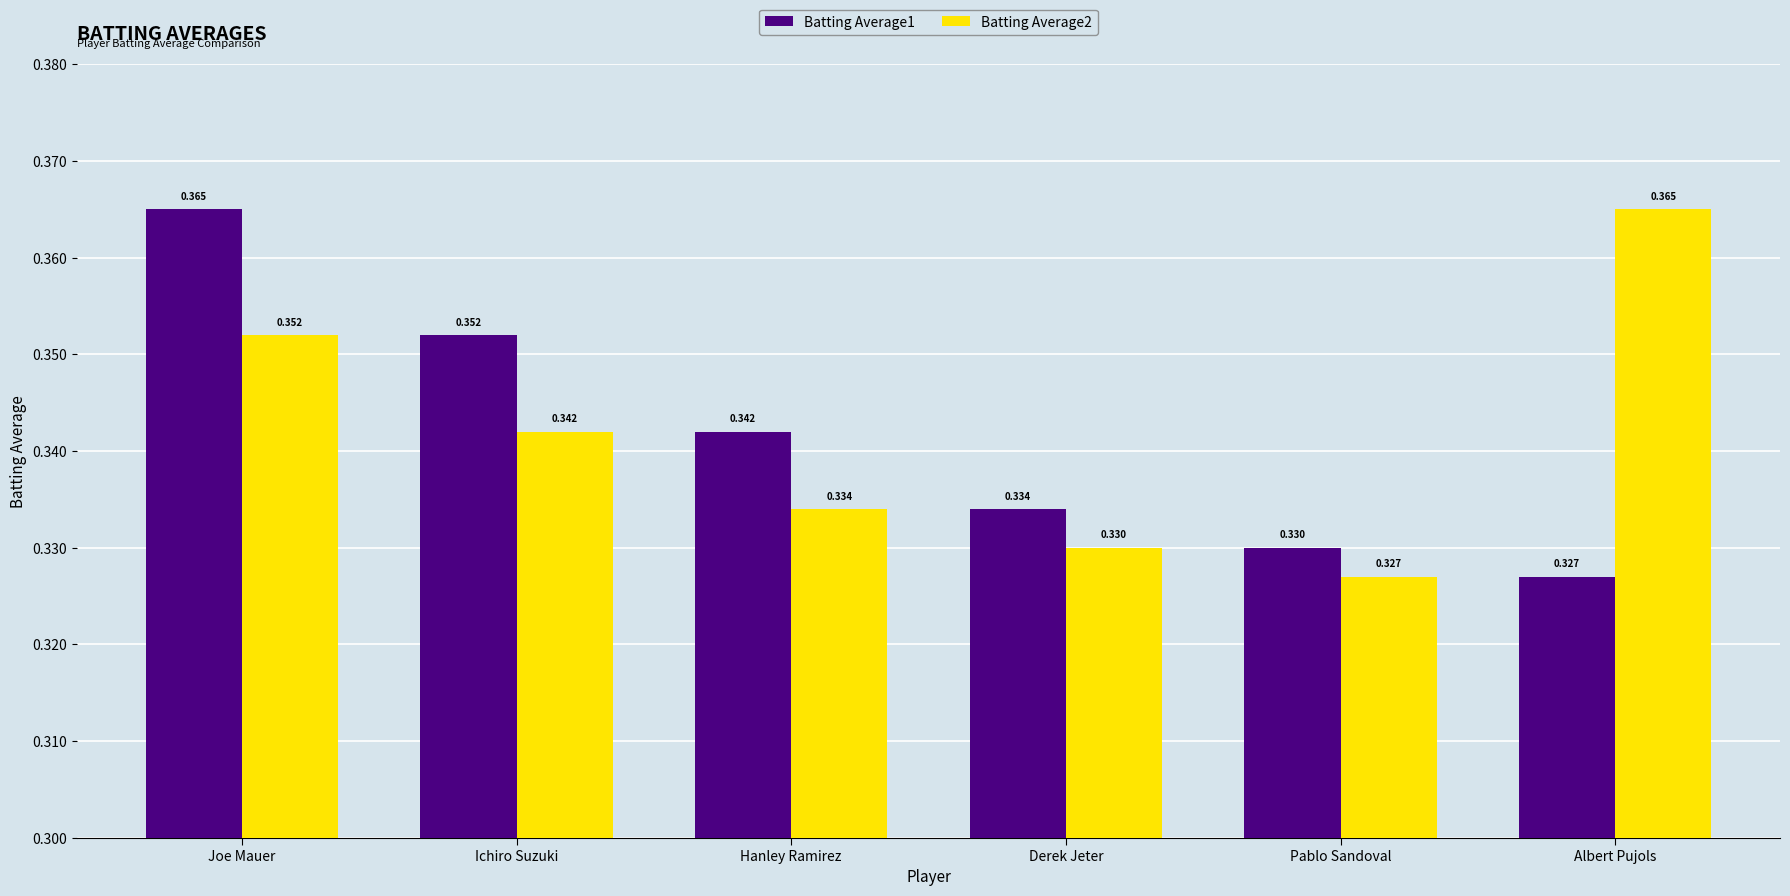

At which label does Batting Average2 reach its minimum?

Pablo Sandoval